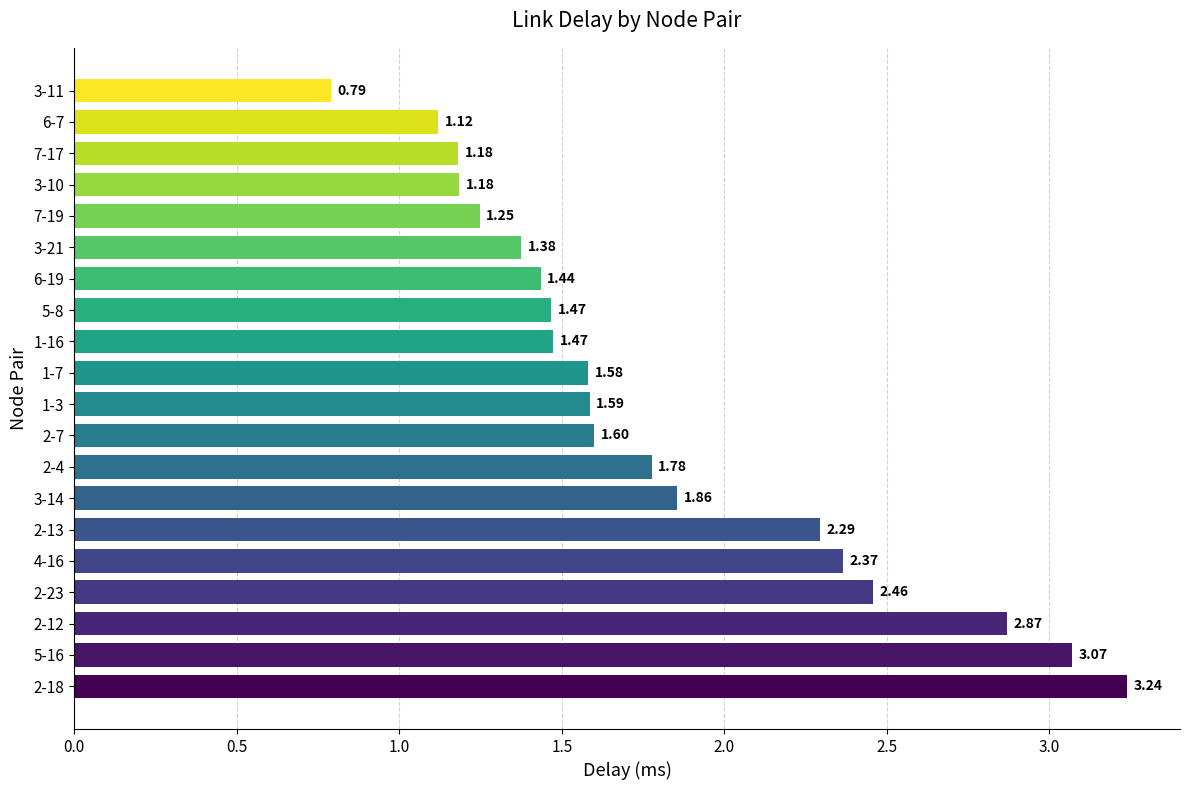

What is the sum of all values?

36.0